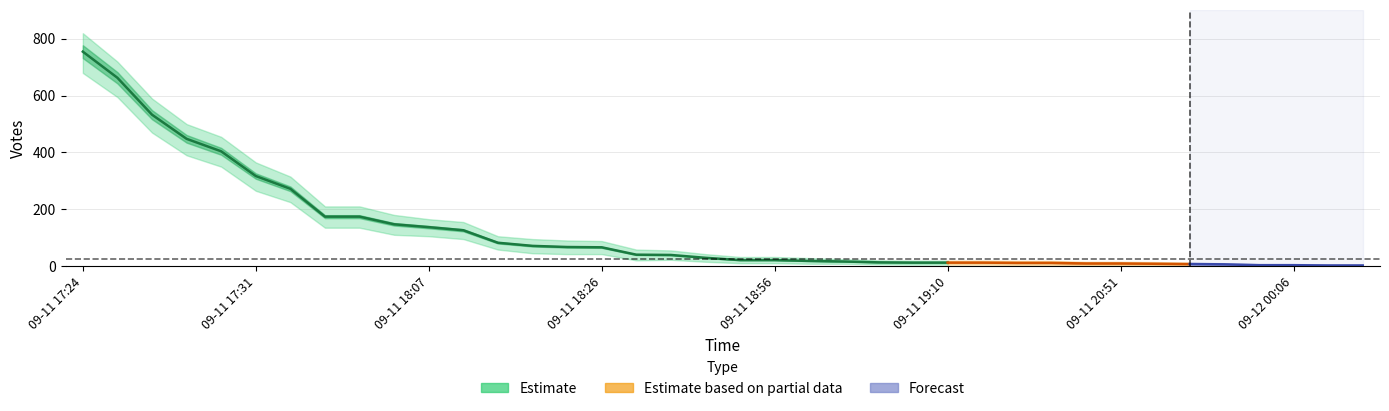

True or false: Votes and Votes_lower cross at least once.

False